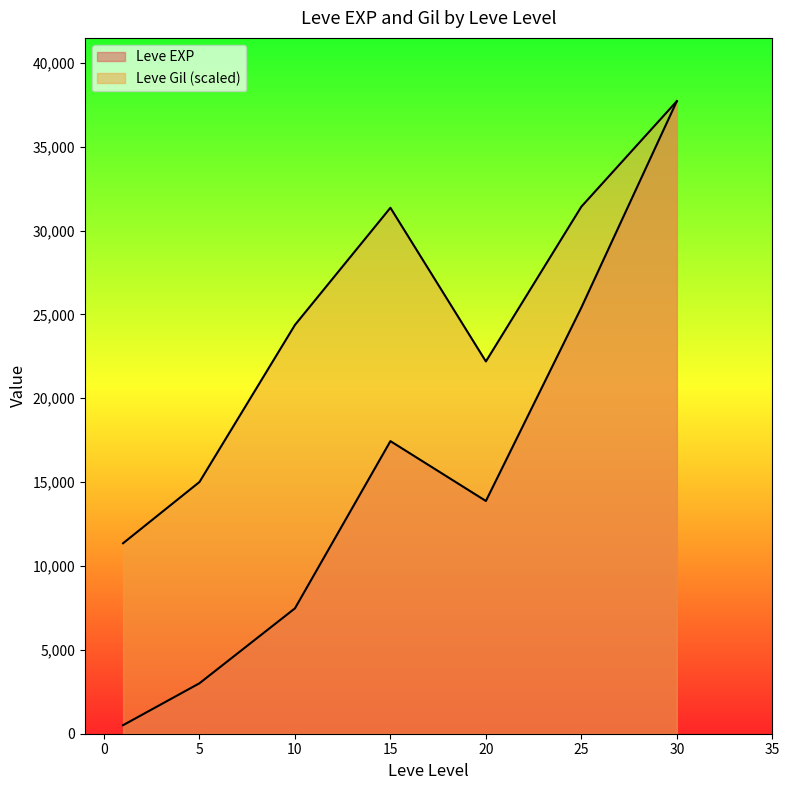

True or false: Leve Gil has a value of 532 at 30.

True